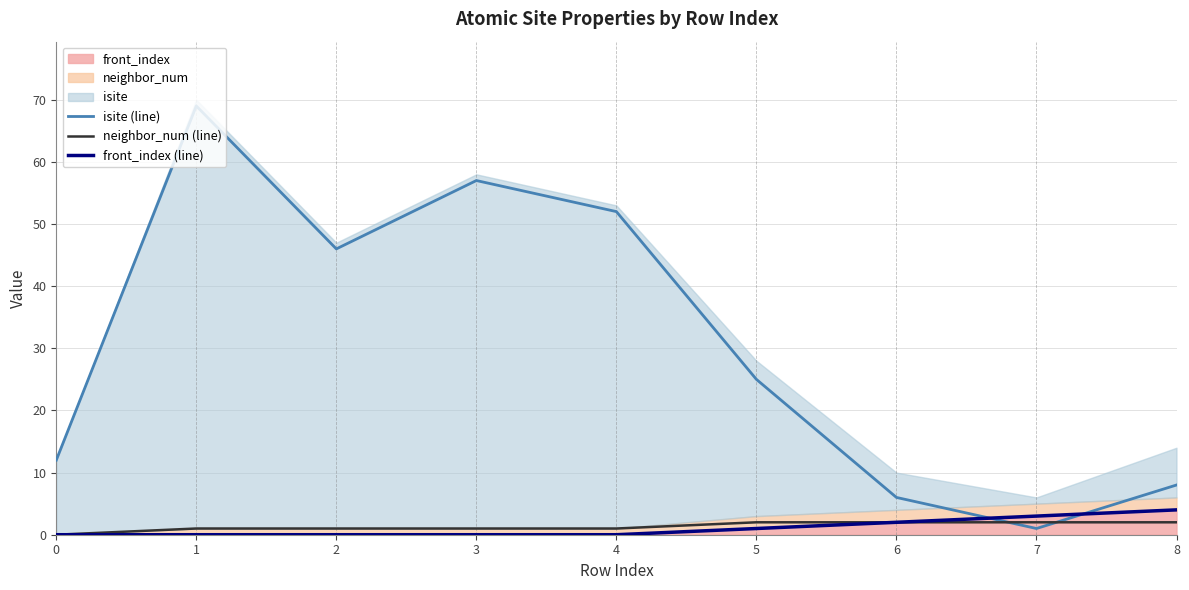

Does the chart have visible grid lines?

Yes